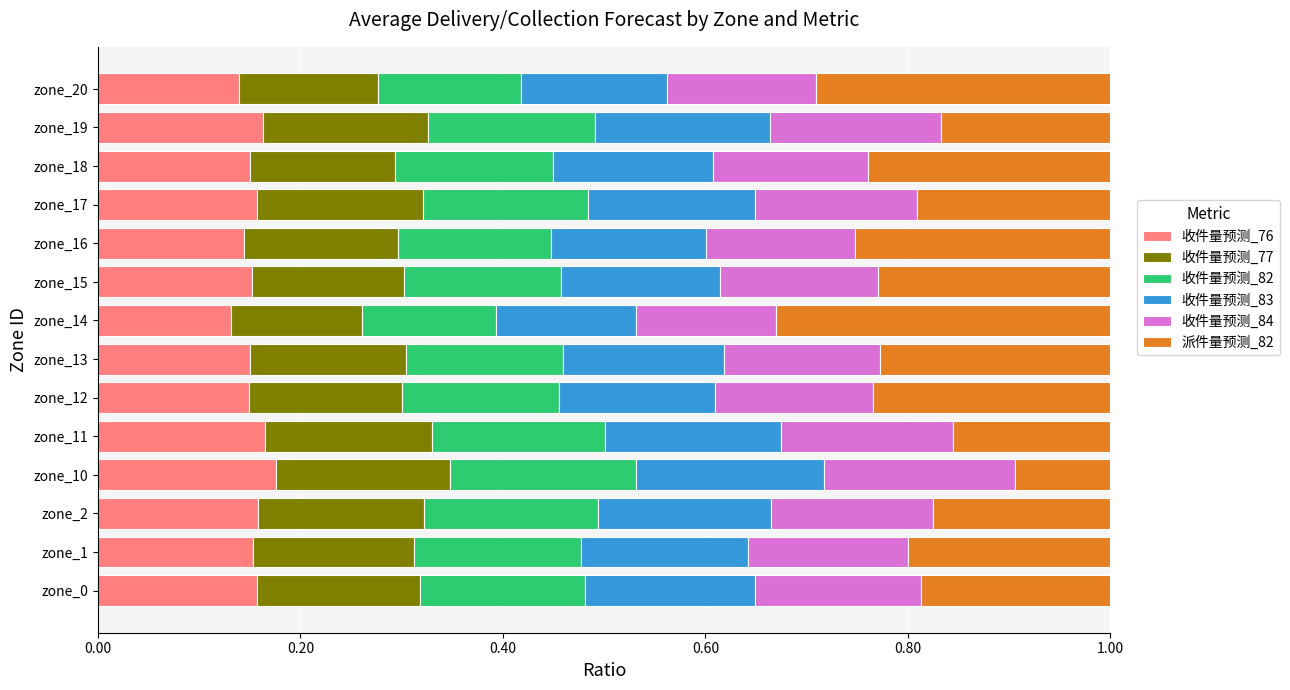

What is the total value across all series at zone_12?

1.0